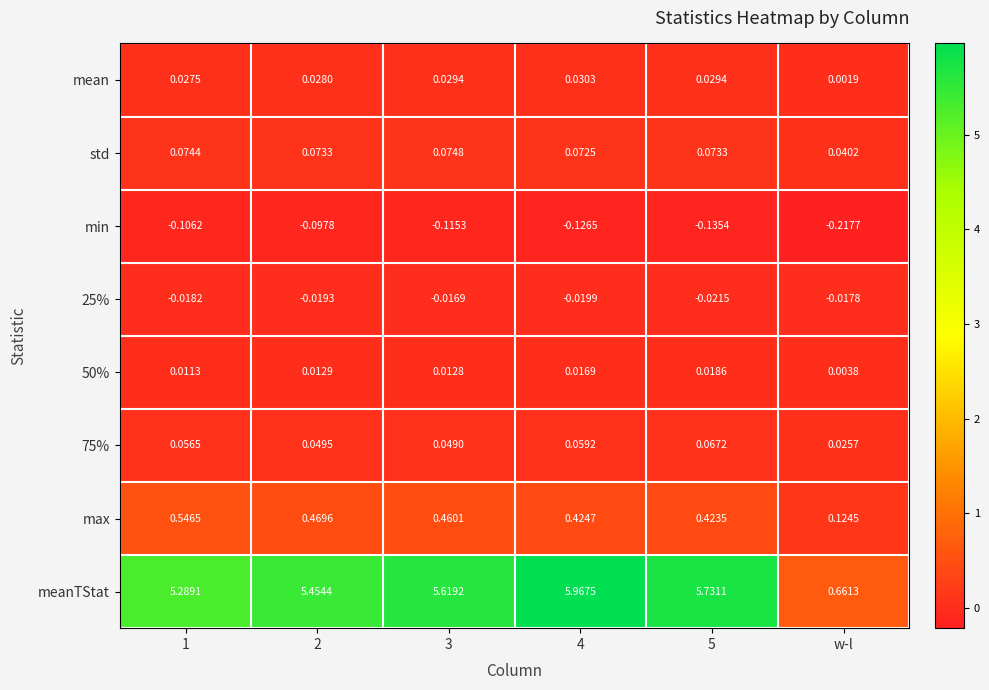

Which label corresponds to the smallest value in the chart?

w-l